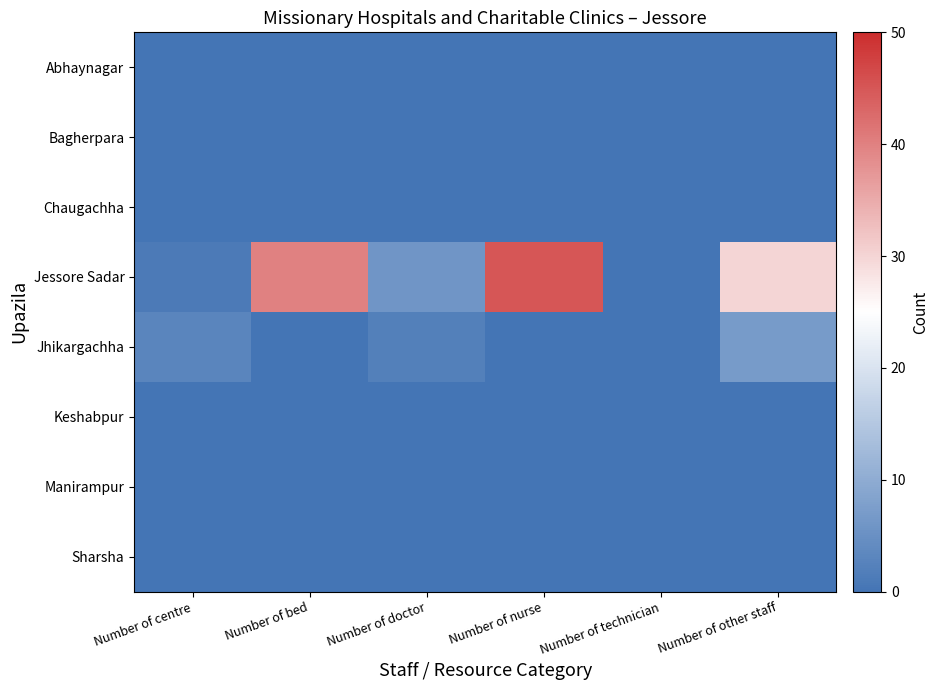

What is the spread (max minus min) of values at Number of bed?

40